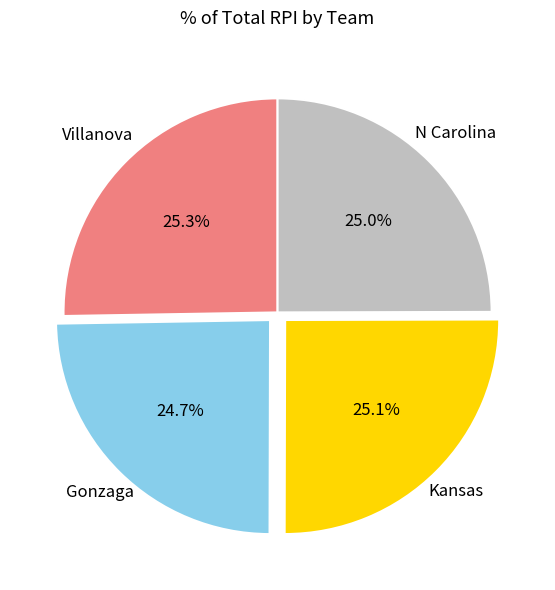

Is there a majority slice in this chart?

No